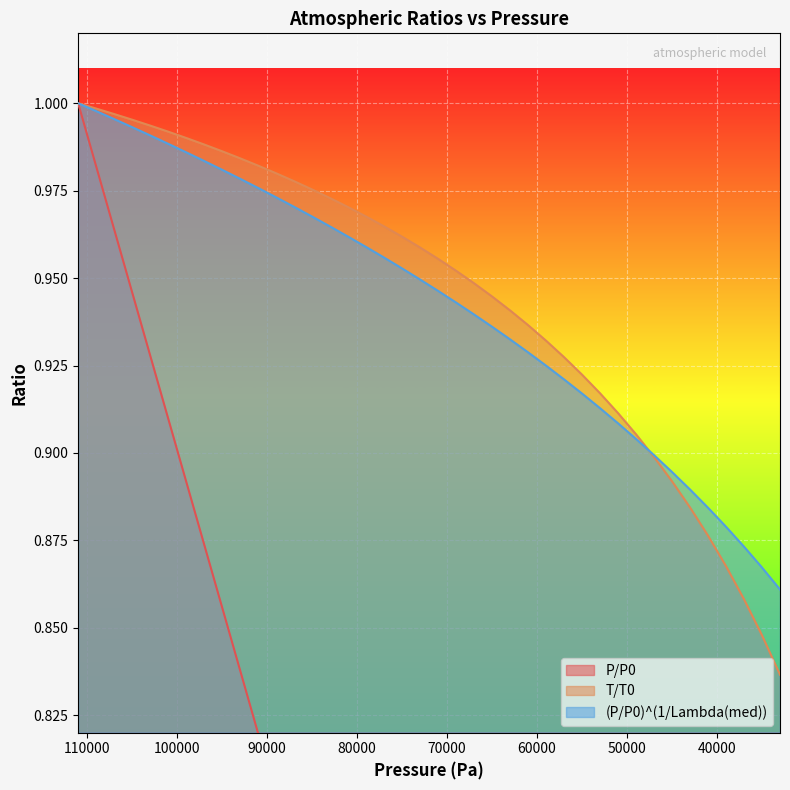

What is the value of the (P/P0)^(1/Lambda(med)) point at the 25th from the left?

0.9